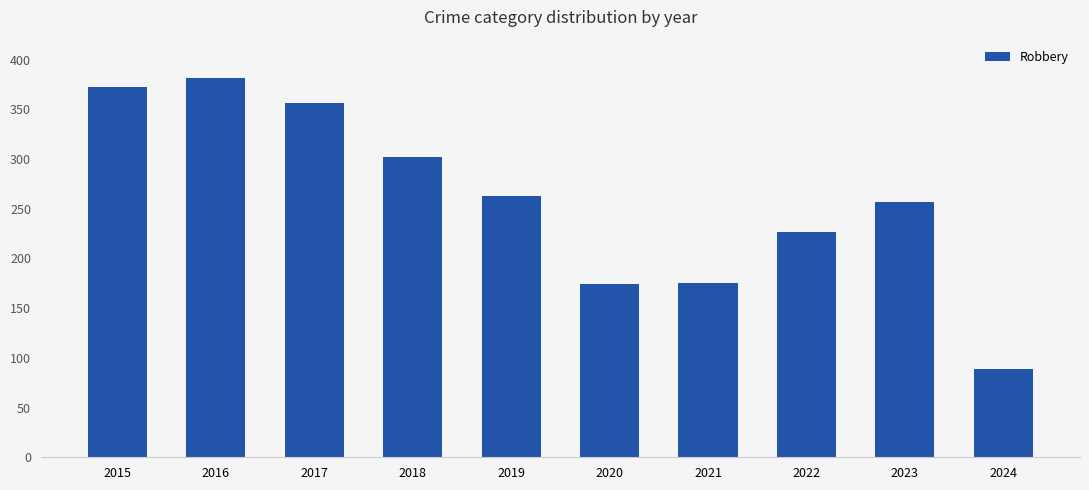

What is the change in value from 2017 to 2018?

-54